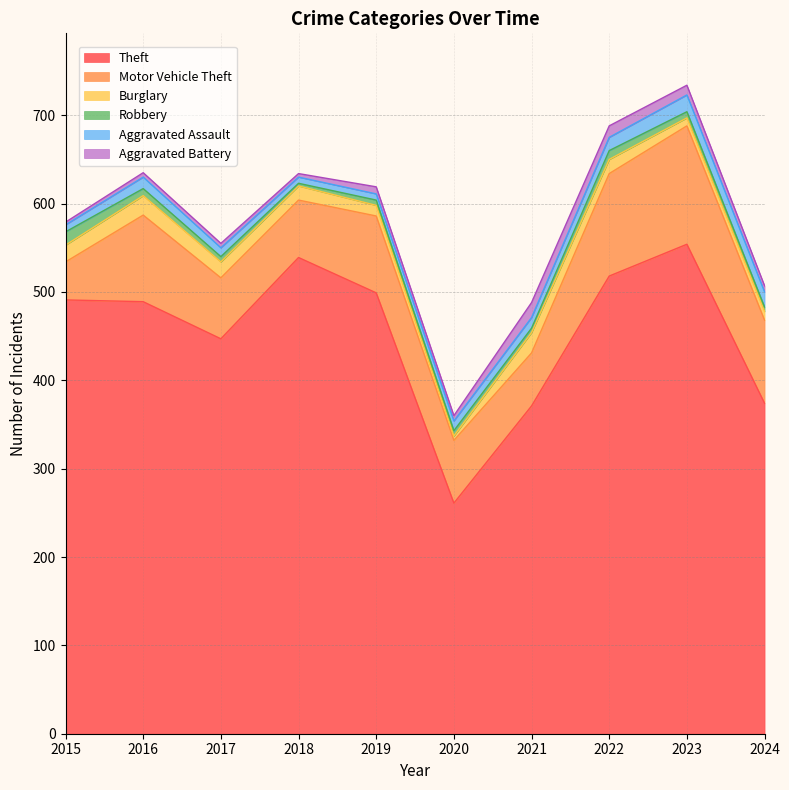

What is the difference between the maximum and minimum values in the Aggravated Assault series?

12